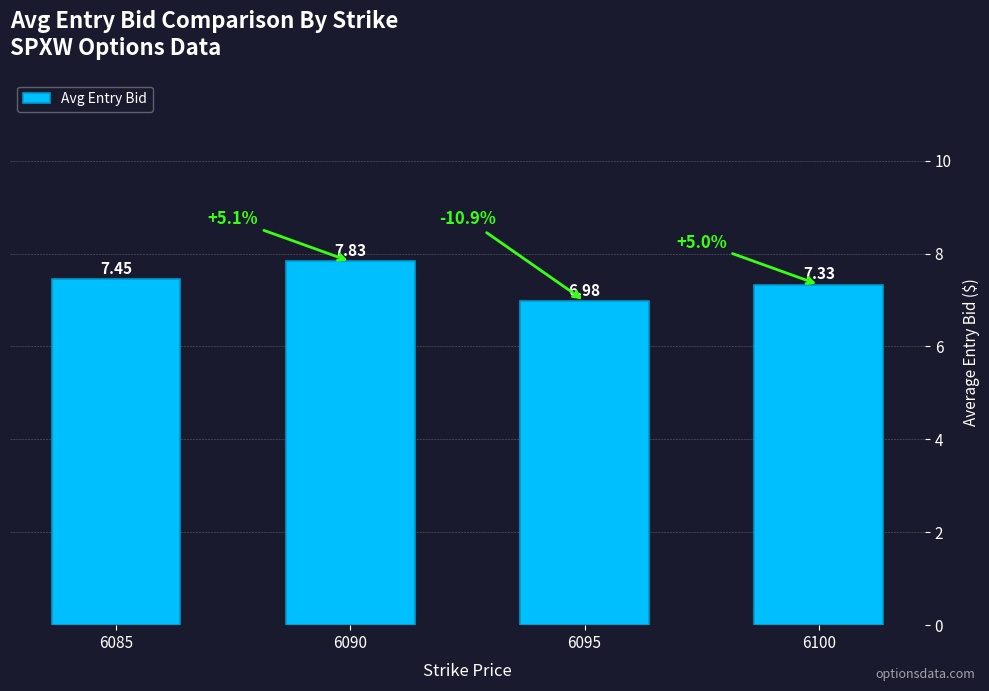

How many series are shown in this chart?

1